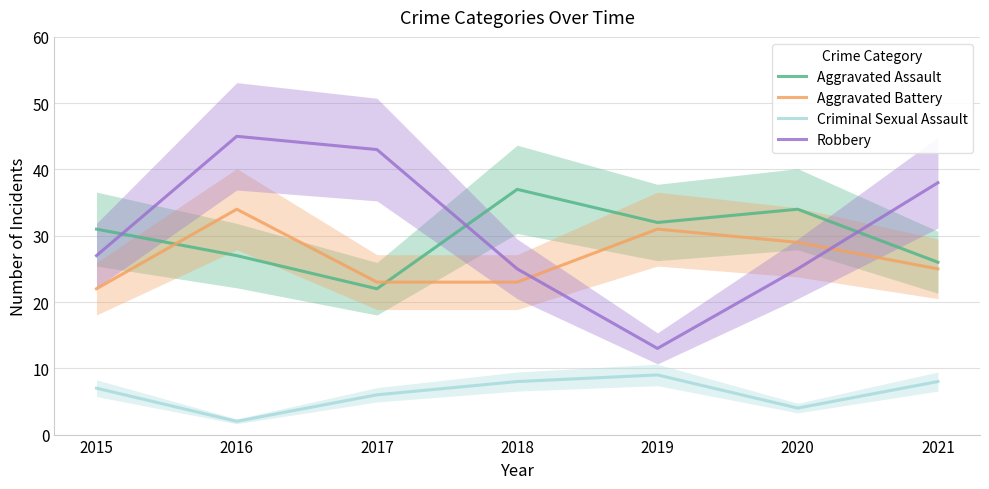

Count the number of categories in the chart.

7